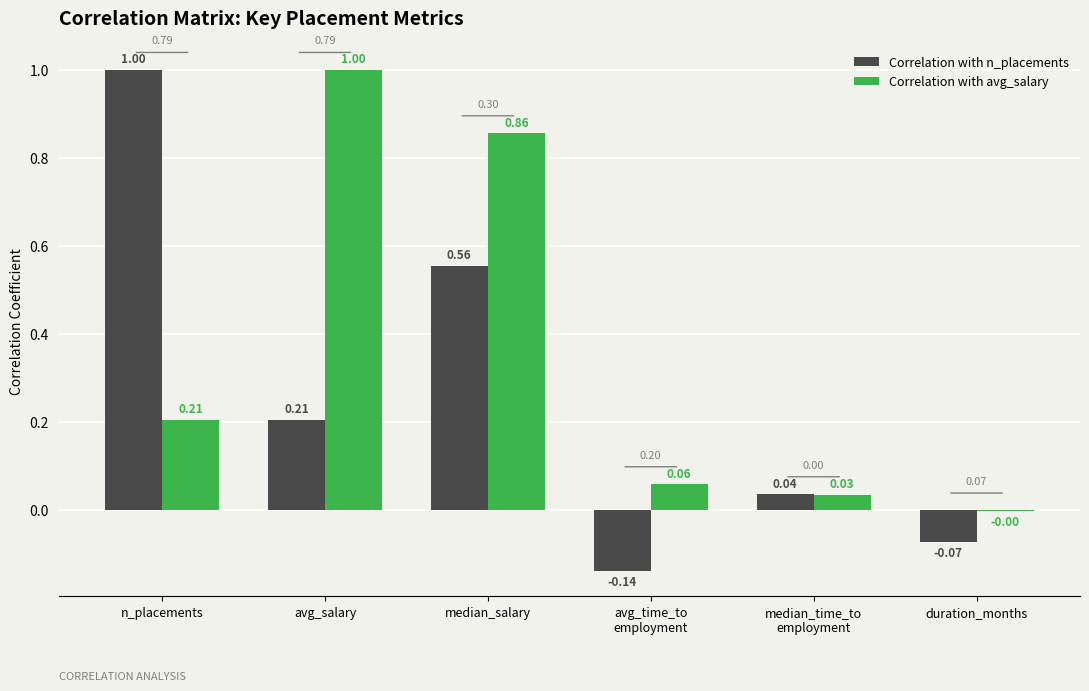

What is the sum of all Correlation with n_placements values?

1.6